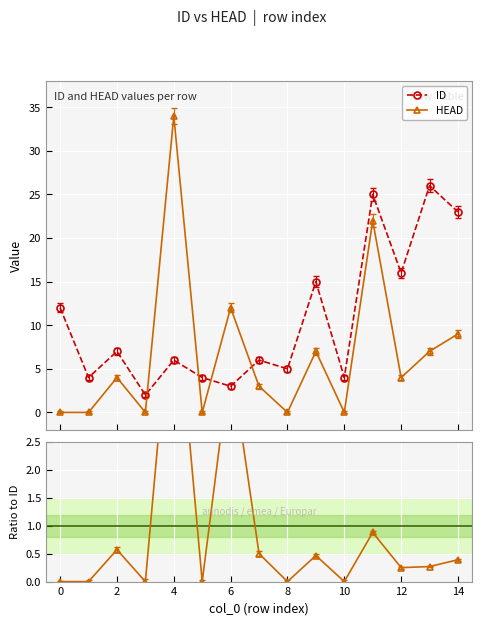

How many times do ID and HEAD cross each other?

4